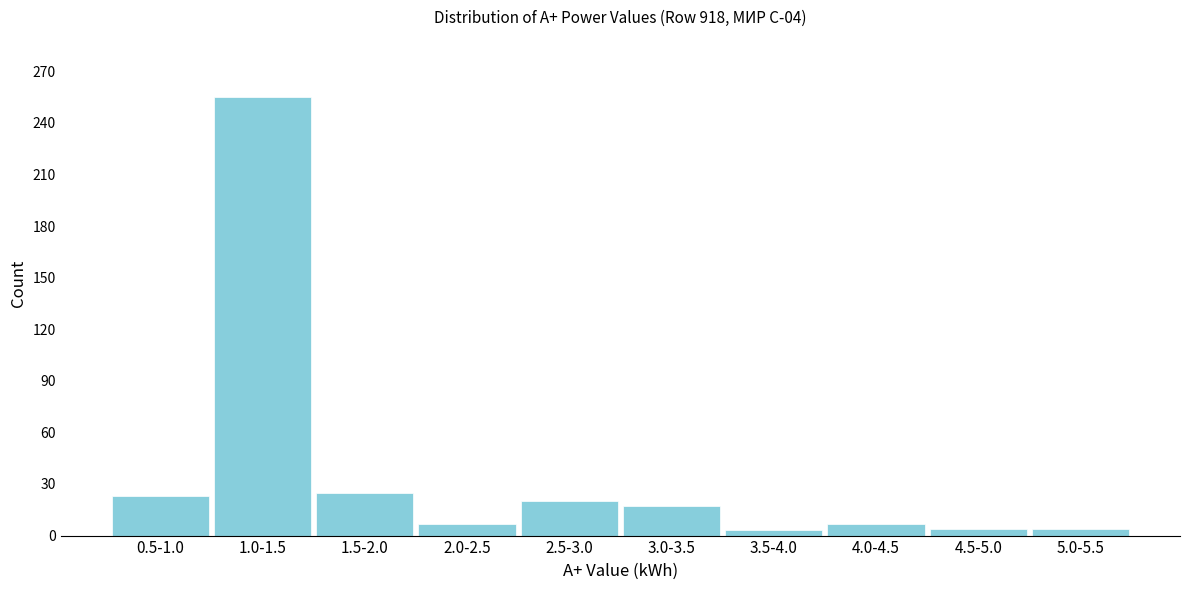

What is the difference between the maximum and minimum values?

252